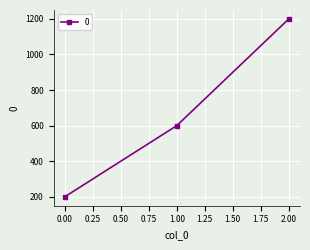

Is this an area chart (filled region under the line)?

No